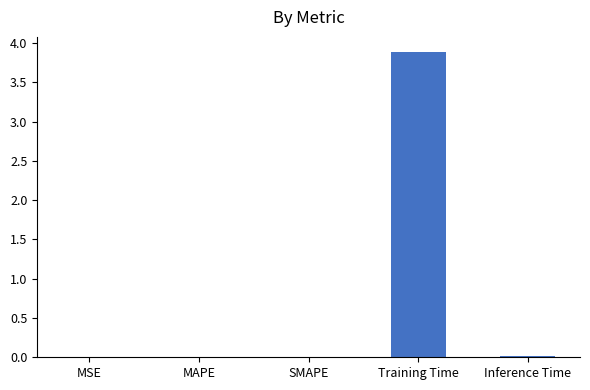

What is the maximum value shown in the chart?

3.9